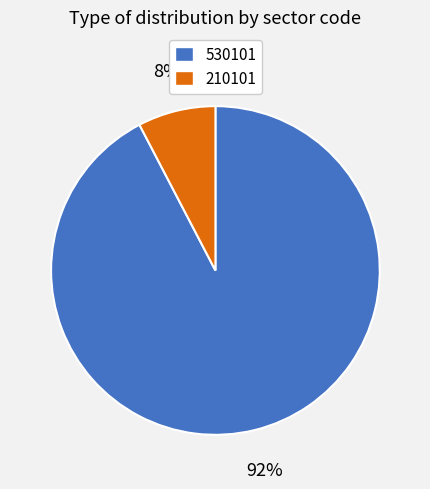

Is it true that 530101 is 85% of the pie?

False